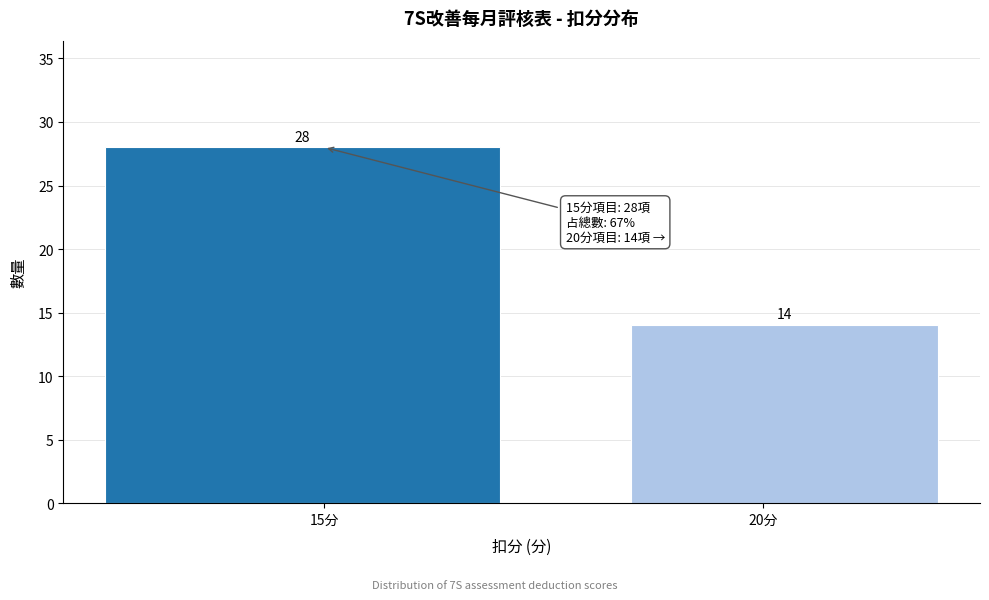

Reading right to left, extract all data points from this chart.

14	28